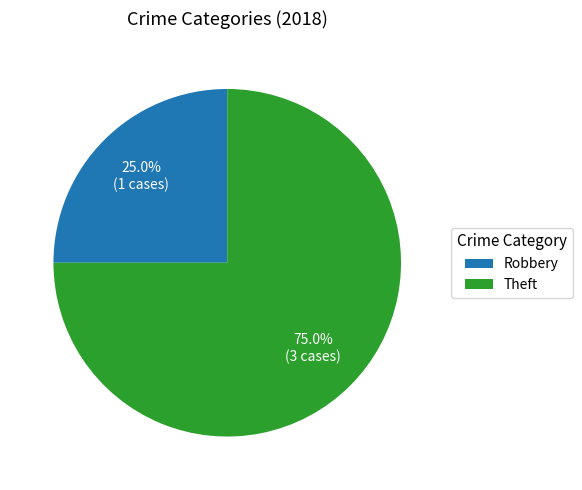

True or false: Theft accounts for 62% of the total.

False